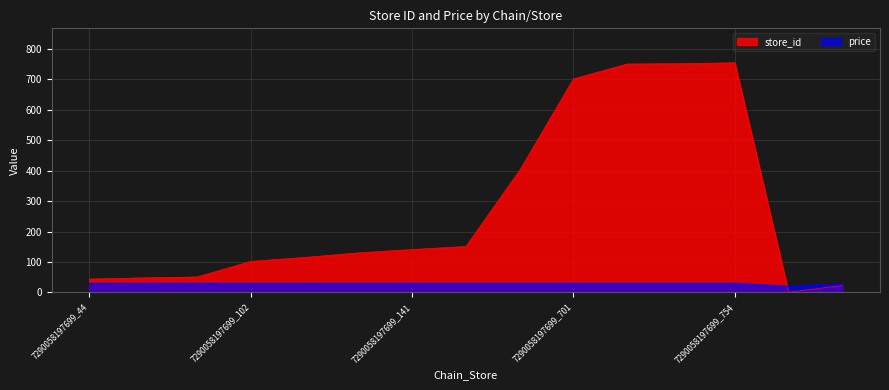

What is the maximum value for price?

29.9